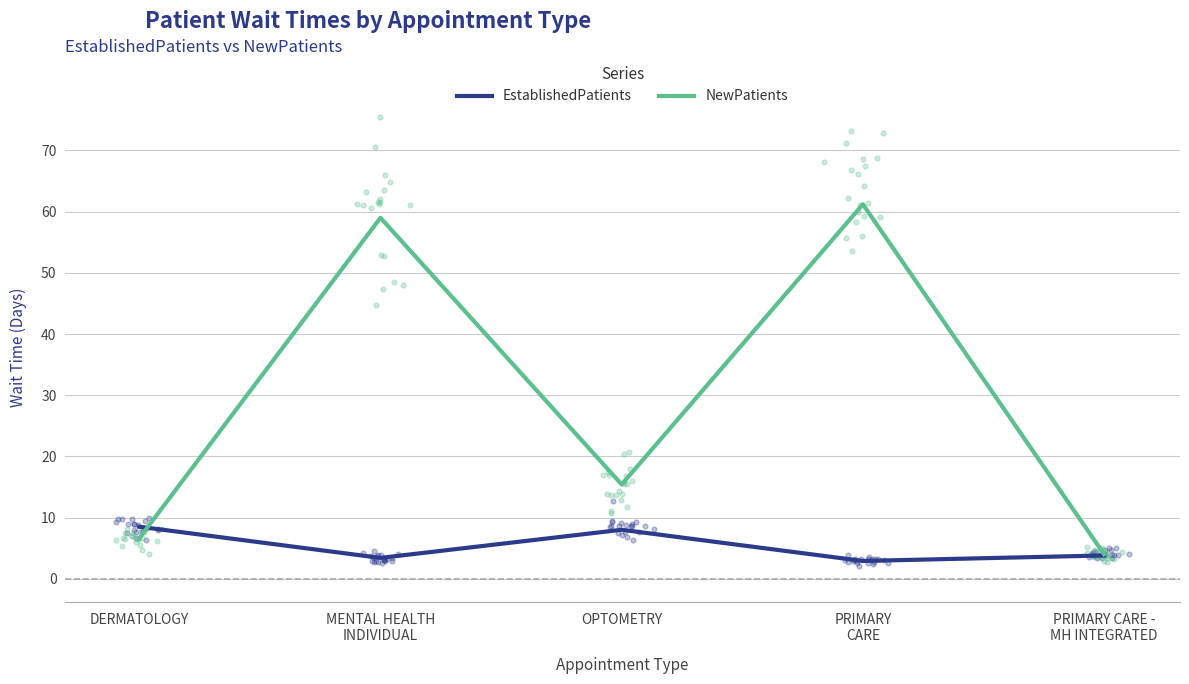

Which series contains the lowest Y value?

EstablishedPatients